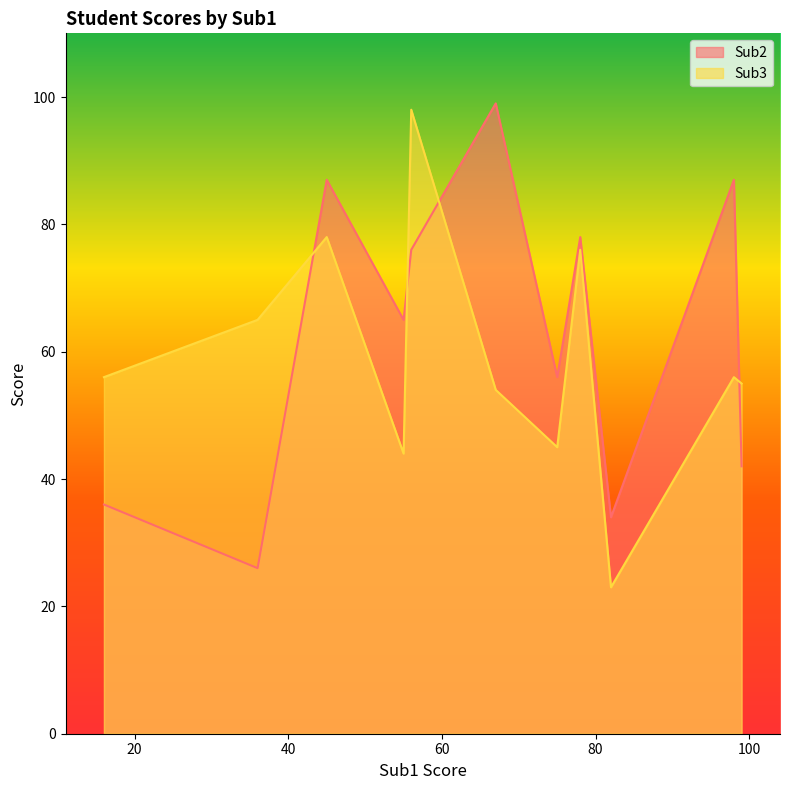

Which series has the largest range (max minus min)?

Sub3